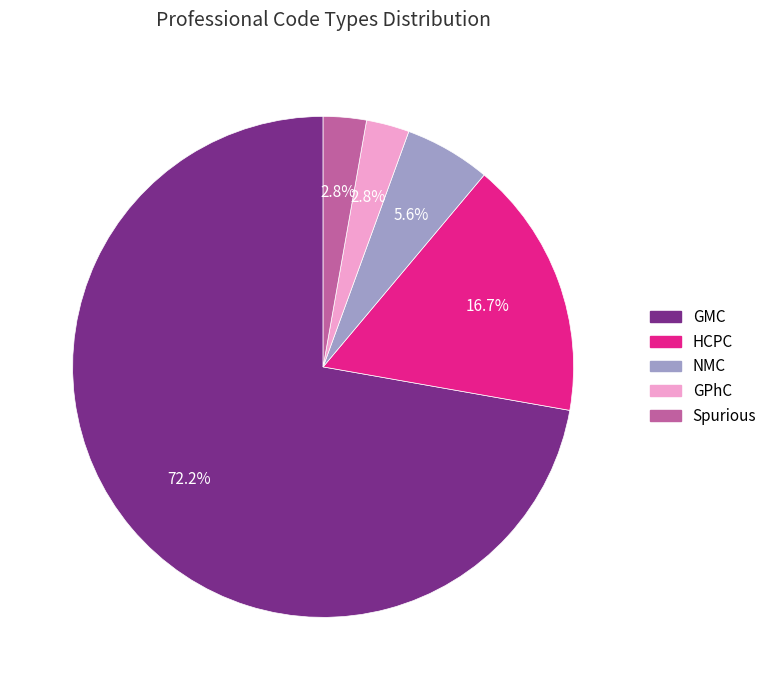

To the nearest percent, what is the combined percentage of GMC and GPhC?

75%